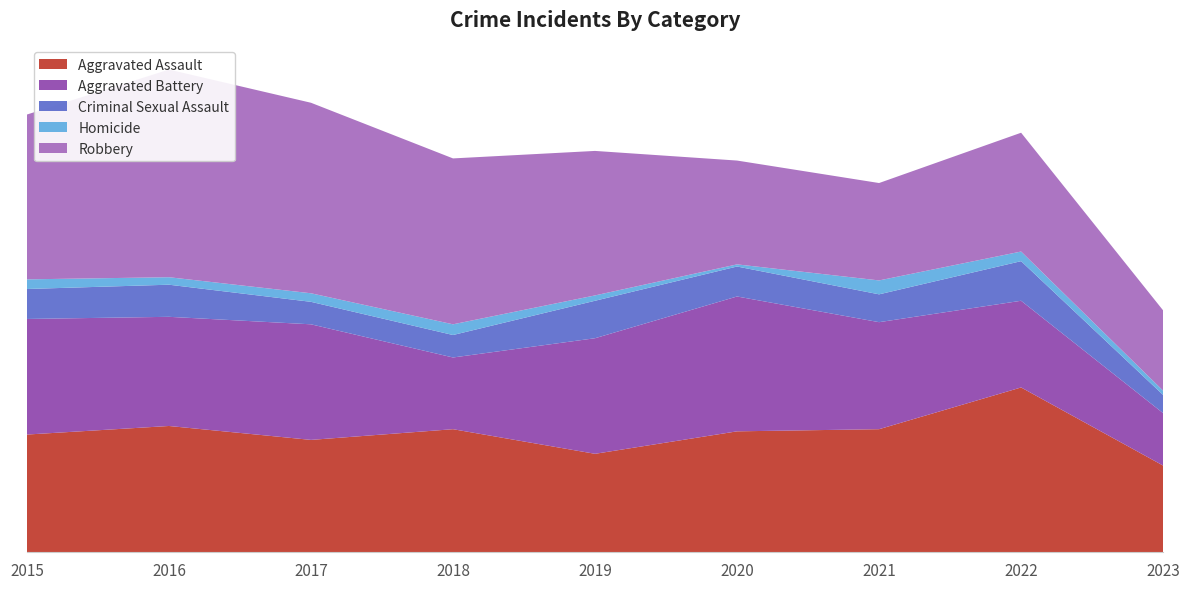

Reading right to left, list all the values displayed in this chart.

Aggravated Assault: 81	154	115	113	92	115	105	118	110
Aggravated Battery: 49	81	100	126	108	67	108	102	108
Criminal Sexual Assault: 17	37	26	28	35	21	21	30	28
Homicide: 4	9	13	2	5	10	8	7	9
Robbery: 75	111	91	97	135	155	178	194	154